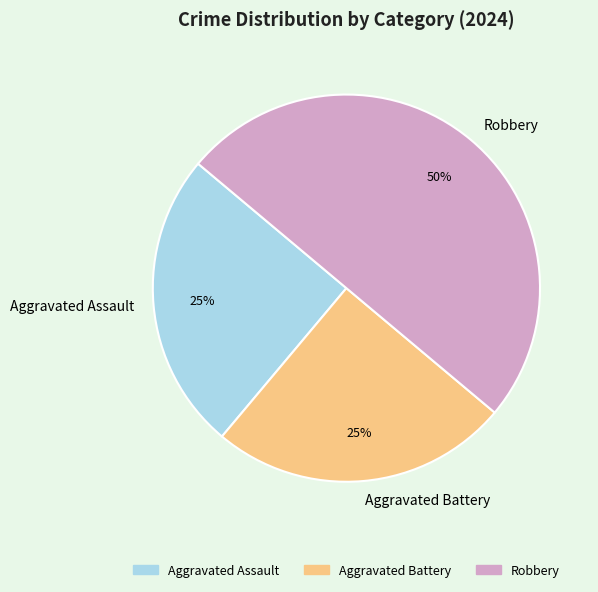

What percentage is the Aggravated Assault slice, to the nearest percent?

25%